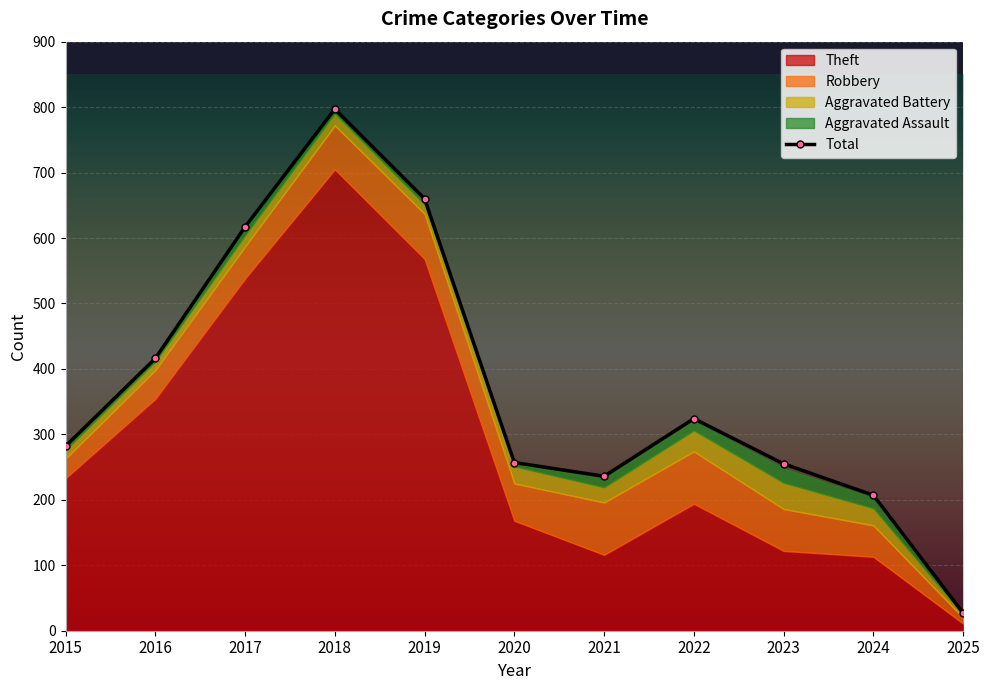

True or false: the data shows 255 at 2023.

True